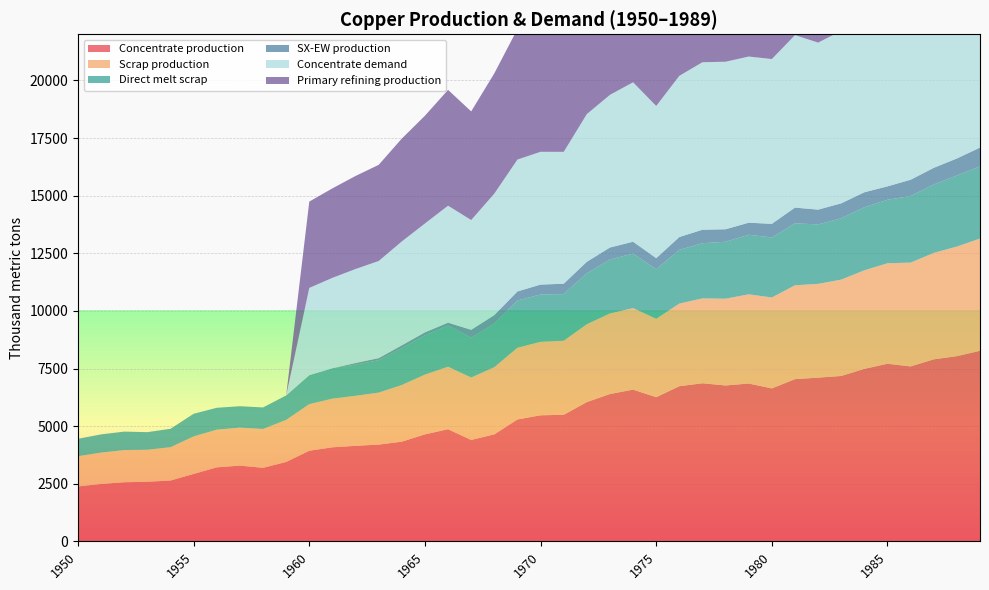

Reading left to right, what are all the values shown in this chart?

Concentrate production: 1950=2385.7	1951=2491.7	1952=2565.9	1953=2587.0	1954=2639.9	1955=2926.2	1956=3212.5	1957=3286.6	1958=3191.1	1959=3445.6	1960=3933.3	1961=4081.7	1962=4145.3	1963=4198.2	1964=4325.4	1965=4643.5	1966=4866.1	1967=4399.4	1968=4643.2	1969=5290.1	1970=5470.3	1971=5491.4	1972=6042.8	1973=6392.7	1974=6583.5	1975=6254.7	1976=6731.9	1977=6859.0	1978=6763.5	1979=6848.3	1980=6636.1	1981=7039.0	1982=7102.6	1983=7176.7	1984=7484.2	1985=7706.8	1986=7590.1	1987=7897.6	1988=8035.4	1989=8268.6
Scrap production: 1950=1308.7	1951=1361.0	1952=1395.2	1953=1388.9	1954=1446.5	1955=1627.9	1956=1633.0	1957=1647.9	1958=1684.8	1959=1824.9	1960=2021.8	1961=2109.3	1962=2171.0	1963=2256.0	1964=2460.1	1965=2593.1	1966=2711.5	1967=2710.9	1968=2913.9	1969=3112.3	1970=3186.9	1971=3212.0	1972=3379.8	1973=3496.4	1974=3536.5	1975=3401.8	1976=3585.5	1977=3682.6	1978=3765.3	1979=3870.2	1980=3946.5	1981=4071.8	1982=4069.4	1983=4180.1	1984=4276.9	1985=4360.8	1986=4503.9	1987=4616.8	1988=4755.4	1989=4869.5
Direct melt scrap: 1950=756.1	1951=790.0	1952=801.3	1953=762.9	1954=799.0	1955=981.9	1956=950.2	1957=929.9	1958=934.5	1959=1060.8	1960=1257.2	1961=1322.0	1962=1352.5	1963=1407.5	1964=1601.7	1965=1705.9	1966=1789.6	1967=1724.8	1968=1892.4	1969=2049.2	1970=2053.6	1971=2025.4	1972=2209.6	1973=2338.6	1974=2367.6	1975=2150.8	1976=2330.2	1977=2393.6	1978=2470.2	1979=2584.9	1980=2603.1	1981=2688.1	1982=2578.2	1983=2661.8	1984=2734.3	1985=2753.6	1986=2890.1	1987=2969.1	1988=3083.2	1989=3130.0
SX-EW production: 1950=0.0	1951=0.0	1952=0.0	1953=0.0	1954=0.0	1955=0.0	1956=0.0	1957=0.0	1958=0.0	1959=0.0	1960=0.0	1961=0.0	1962=70.7	1963=87.8	1964=117.6	1965=125.5	1966=120.9	1967=343.6	1968=366.8	1969=391.9	1970=429.7	1971=449.6	1972=498.2	1973=522.3	1974=513.5	1975=480.3	1976=557.1	1977=585.0	1978=542.5	1979=522.7	1980=590.9	1981=682.0	1982=642.4	1983=647.3	1984=650.8	1985=581.2	1986=704.9	1987=722.4	1988=737.6	1989=817.4
Concentrate demand: 1950=0.0	1951=0.0	1952=0.0	1953=0.0	1954=0.0	1955=0.0	1956=0.0	1957=0.0	1958=0.0	1959=0.0	1960=3784.0	1961=3920.8	1962=4077.3	1963=4214.1	1964=4507.9	1965=4723.2	1966=5075.7	1967=4761.7	1968=5271.1	1969=5721.7	1970=5760.6	1971=5721.0	1972=6406.9	1973=6622.2	1974=6915.9	1975=6601.9	1976=6993.7	1977=7267.8	1978=7267.5	1979=7208.3	1980=7149.1	1981=7482.1	1982=7246.5	1983=7481.4	1984=7696.7	1985=7774.8	1986=8264.6	1987=8264.3	1988=8420.8	1989=8538.1
Primary refining production: 1950=0.0	1951=0.0	1952=0.0	1953=0.0	1954=0.0	1955=0.0	1956=0.0	1957=0.0	1958=0.0	1959=0.0	1960=3746.1	1961=3881.6	1962=4036.6	1963=4172.0	1964=4462.8	1965=4675.9	1966=5025.0	1967=4714.0	1968=5218.4	1969=5664.5	1970=5703.0	1971=5663.8	1972=6342.8	1973=6556.0	1974=6846.8	1975=6535.9	1976=6923.7	1977=7195.1	1978=7194.8	1979=7136.2	1980=7077.6	1981=7407.3	1982=7174.0	1983=7406.6	1984=7619.8	1985=7697.0	1986=8182.0	1987=8181.7	1988=8336.6	1989=8452.7